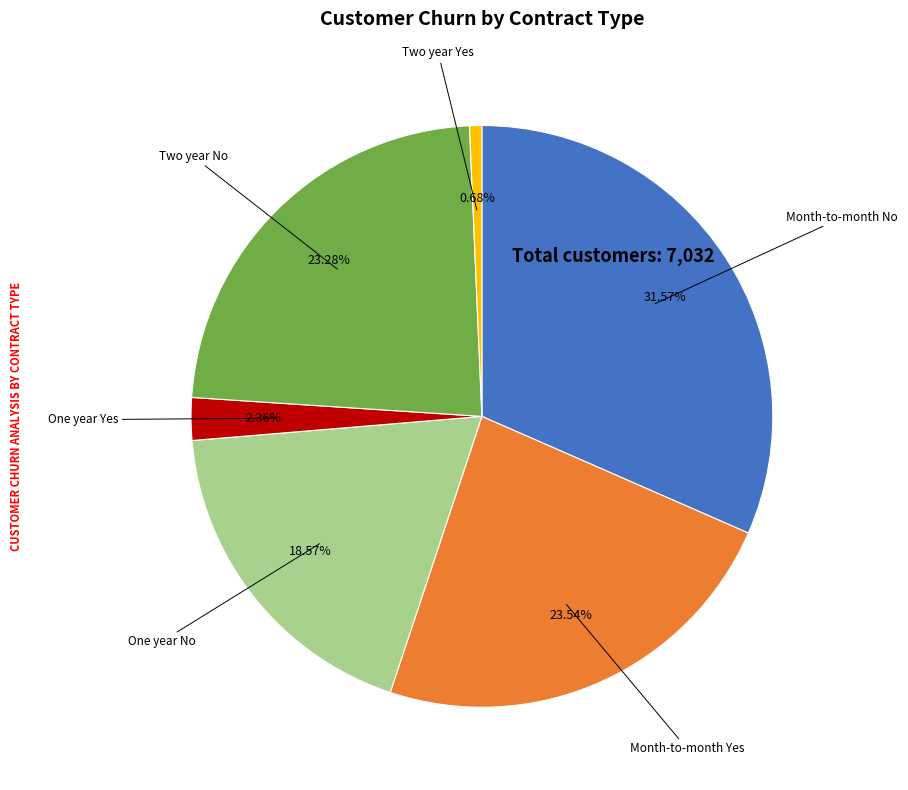

How much of the chart is everything except One year Yes?

97.6%